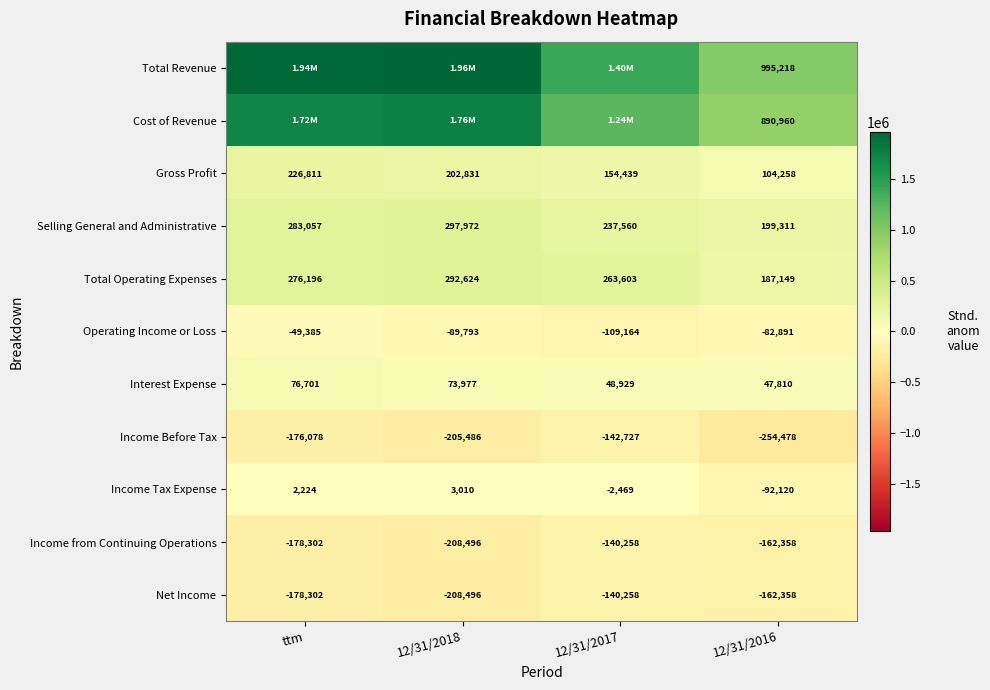

How many series are shown in this chart?

11